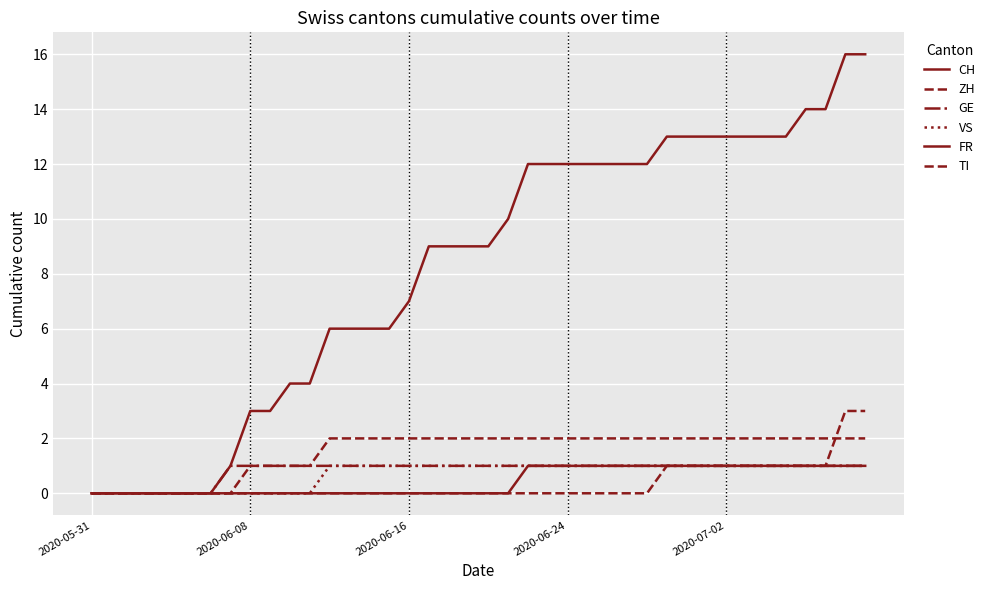

Which label corresponds to the smallest value in the chart?

2020-05-31